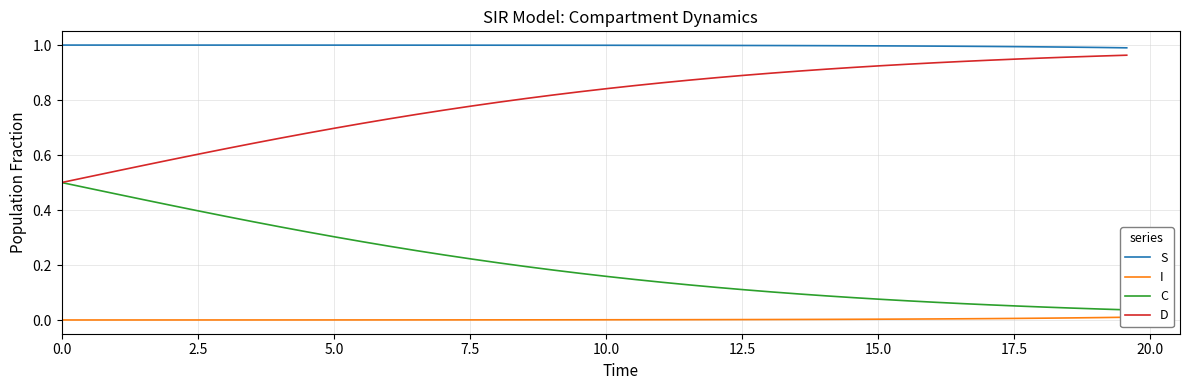

What position from the left is 0.0?

1